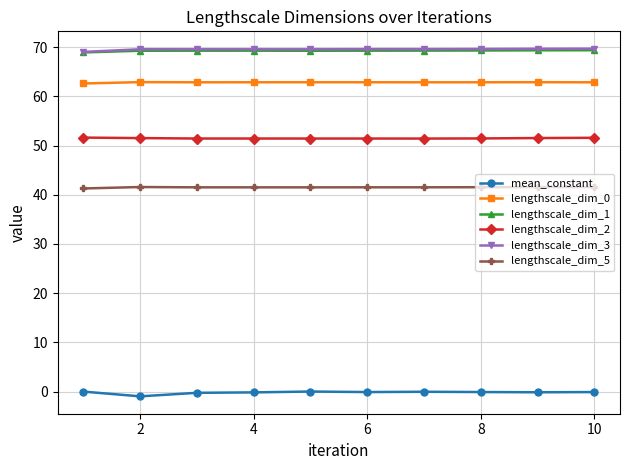

At how many categories does at least one series exceed 31?

10